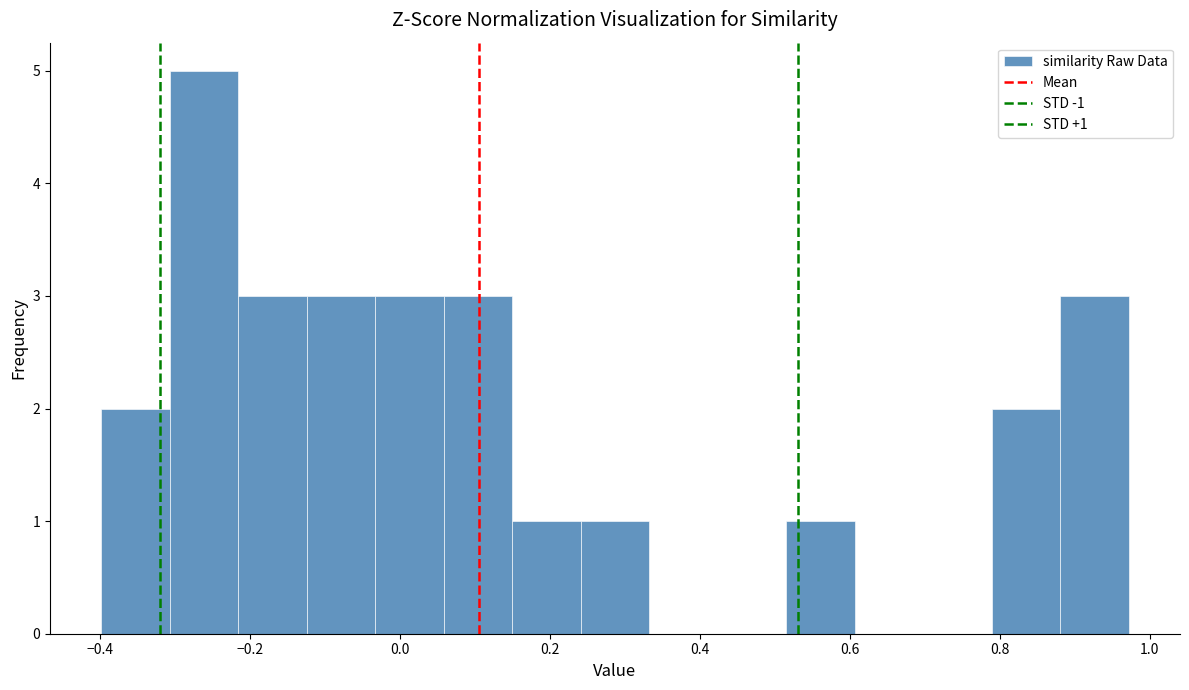

Over which range of the x-axis is the bar tallest?

-0.30 to -0.22